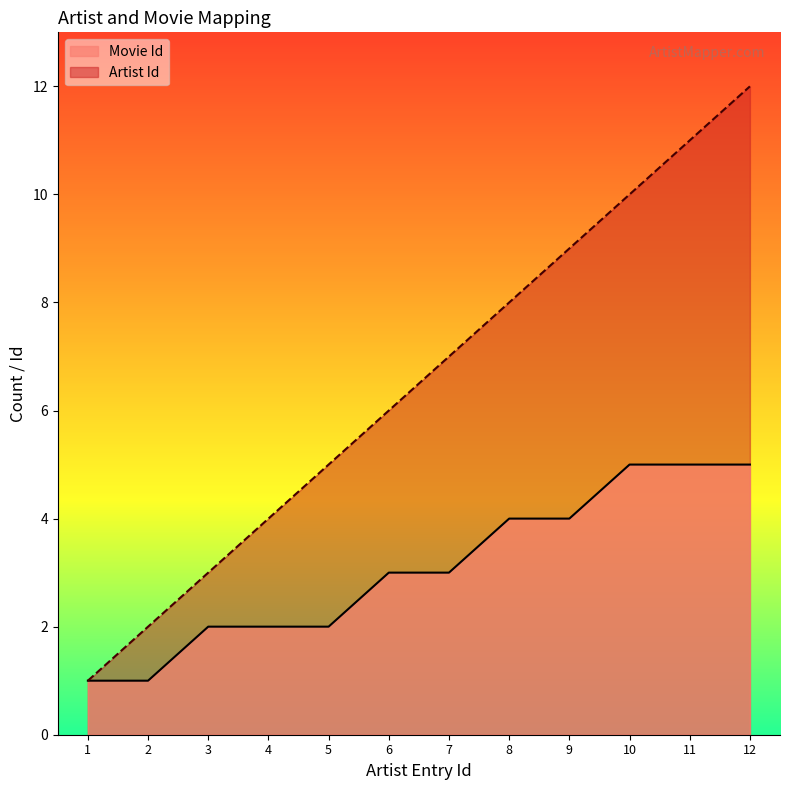

True or false: Artist Id has more than 1 interior local peaks.

False